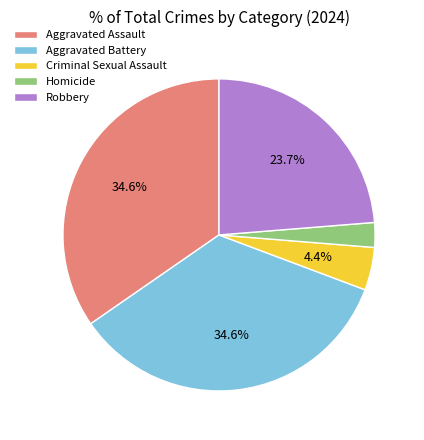

What is the smallest slice in the pie chart?

Homicide